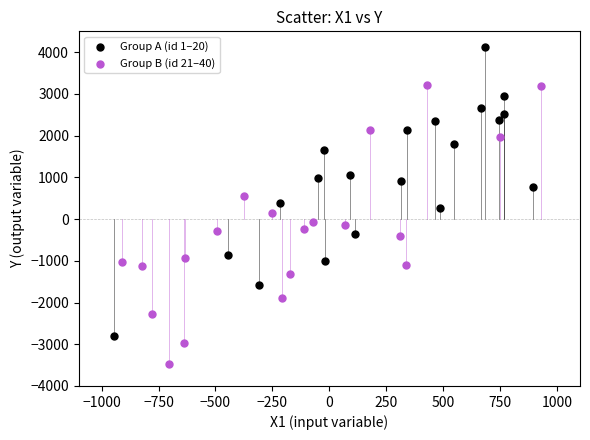

Which series contains the lowest Y value?

Group B (id 21–40)